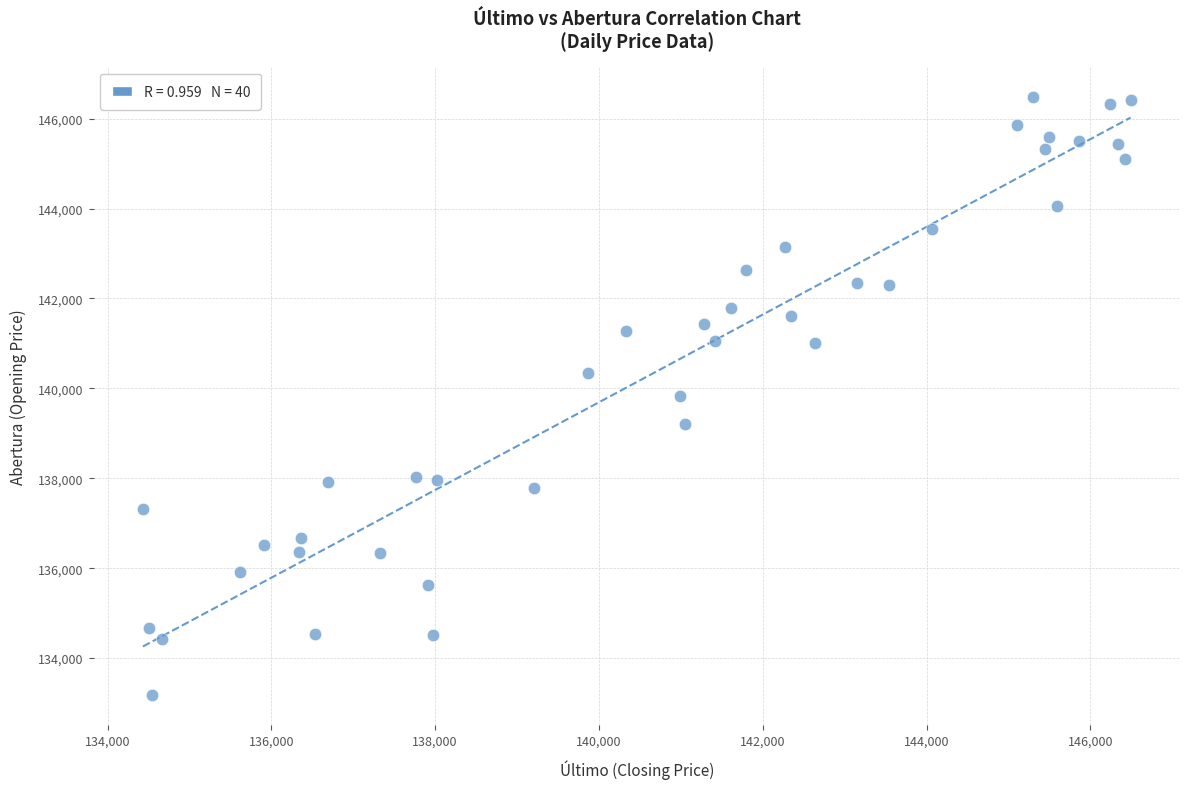

What is the range of Y values (max minus min)?

13323